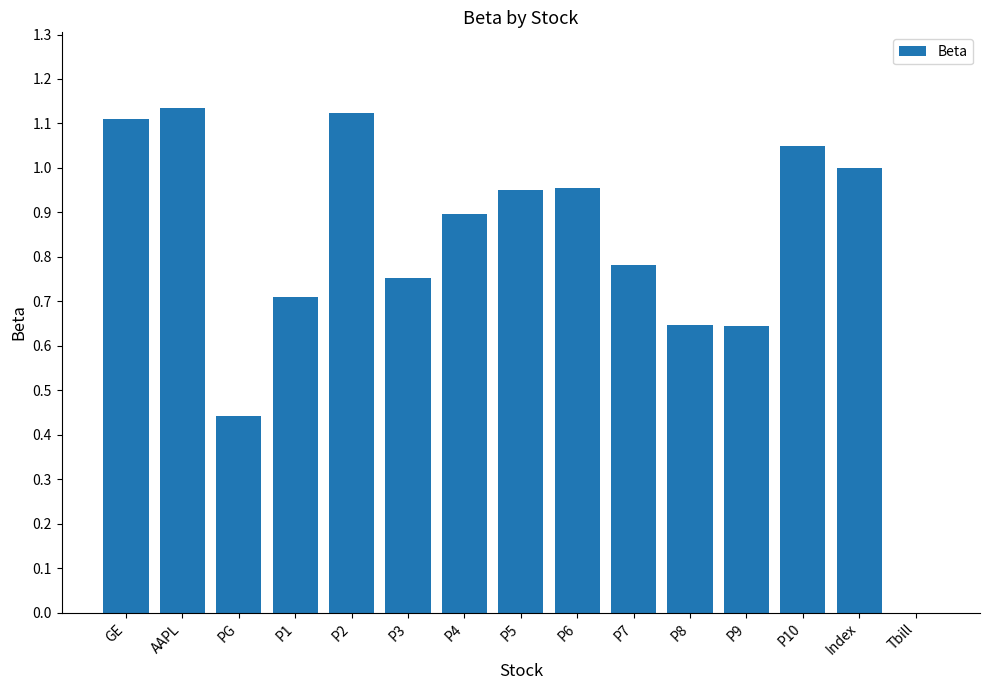

How many series are shown in this chart?

1